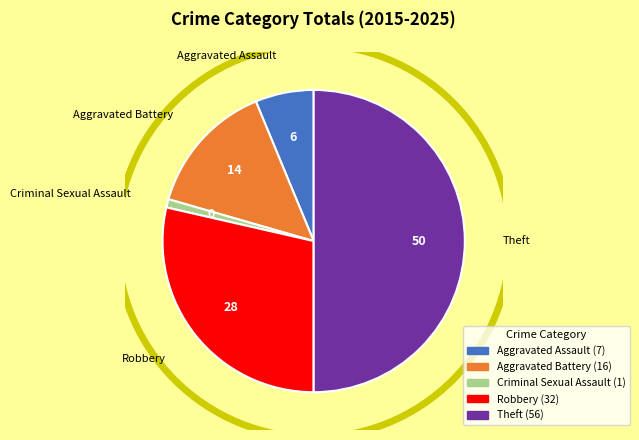

To the nearest percent, what portion does Aggravated Assault represent?

6%